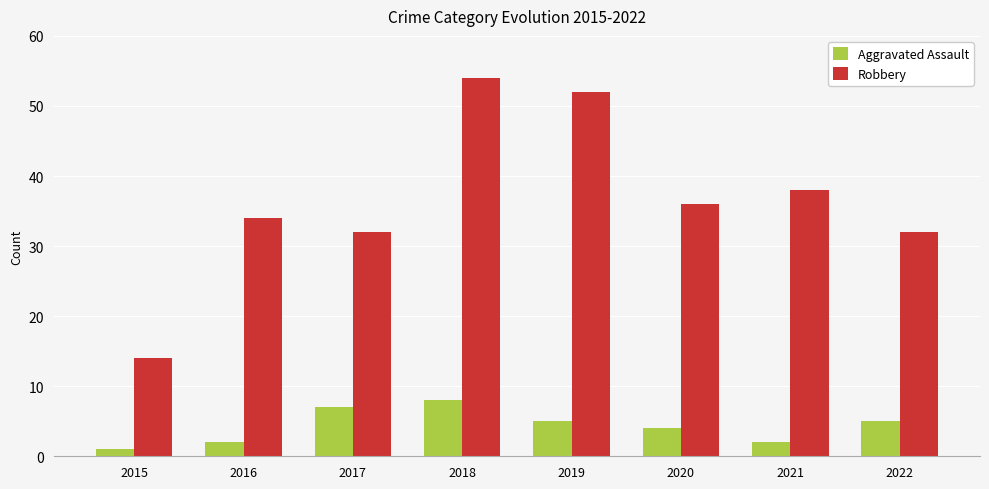

At how many categories does at least one series exceed 30?

7